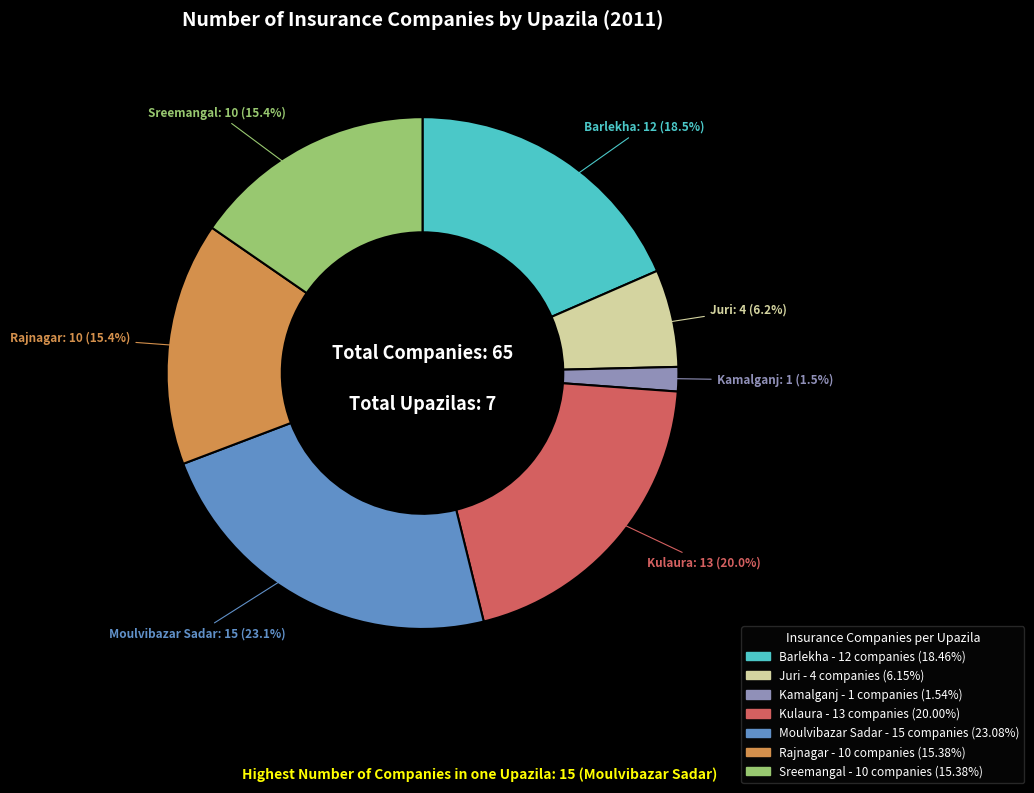

Which category has the smallest portion of the pie?

Kamalganj